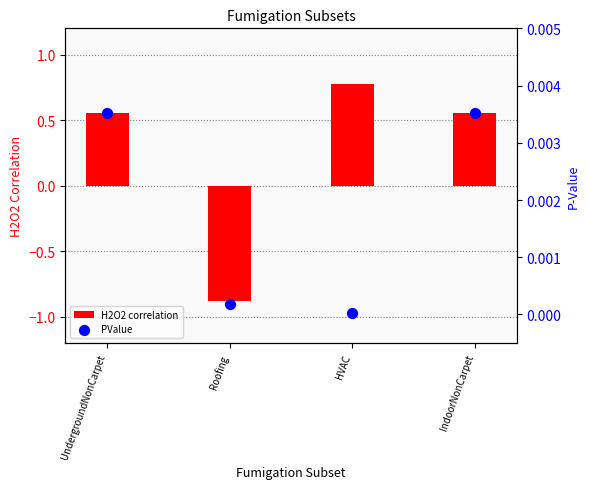

At how many categories does at least one series exceed 0?

4